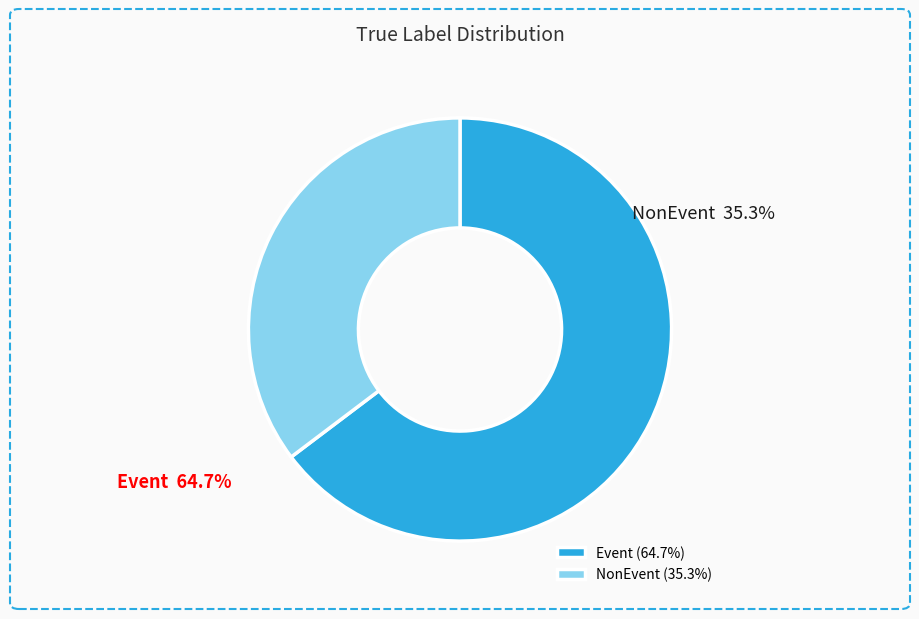

Which slice is the smallest?

NonEvent